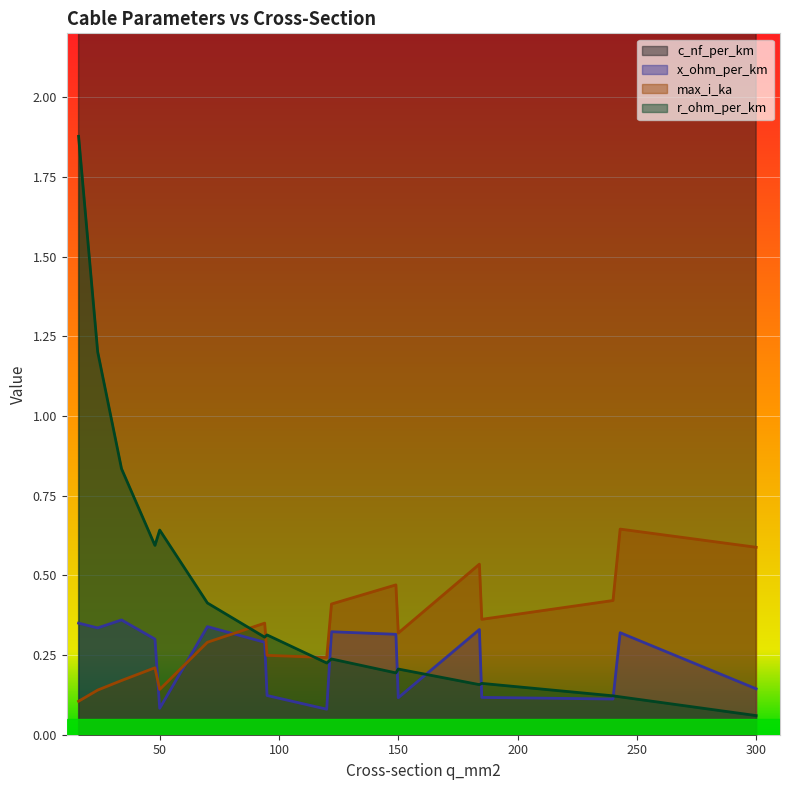

What is the minimum value for max_i_ka?

0.1